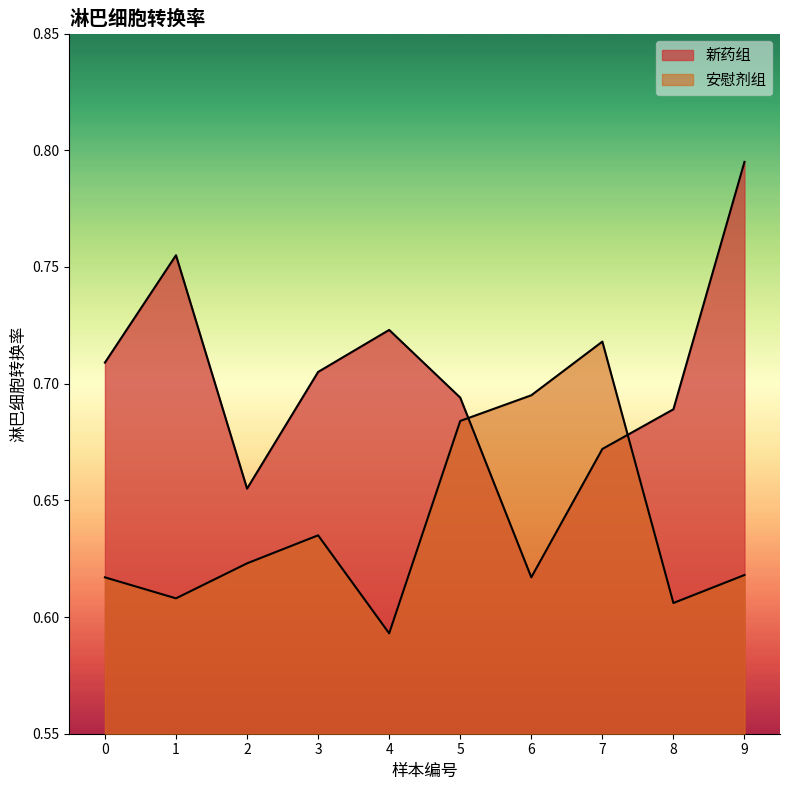

How many categories are shown in the chart?

10